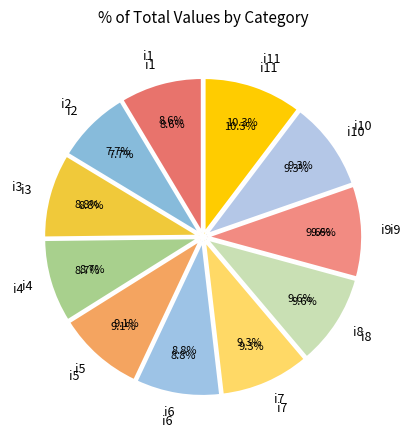

Does i11 represent more than half of the total?

No